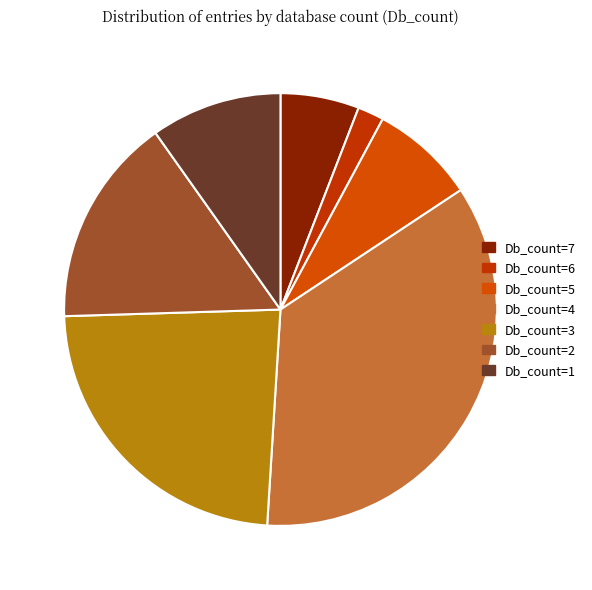

How many segments does this pie chart have?

7